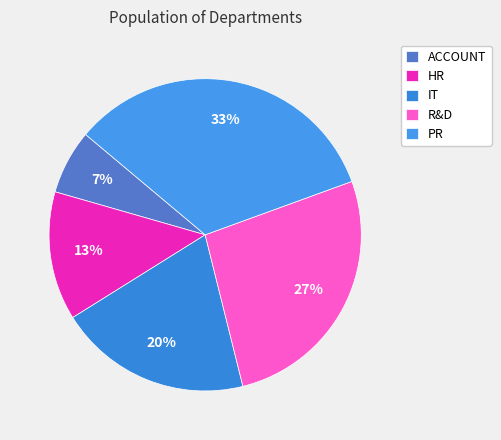

Combined, what portion of the pie is PR and R&D?

60.0%